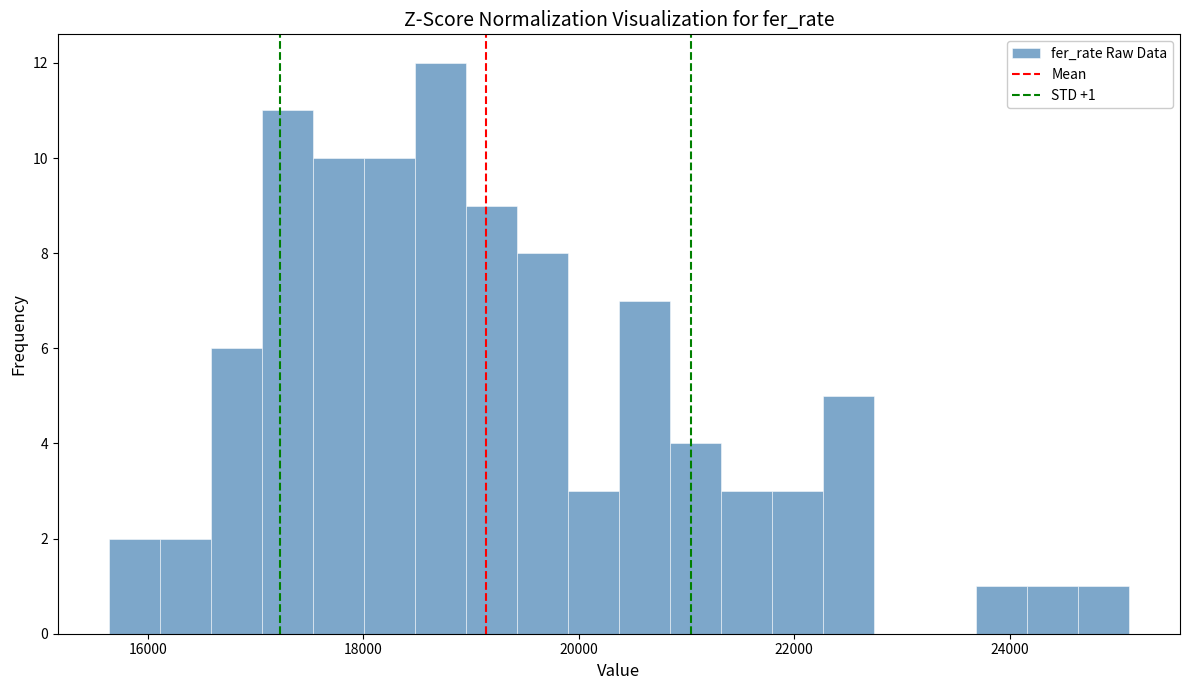

Read against the x-axis, roughly where is the centre of the tallest bar?

18800